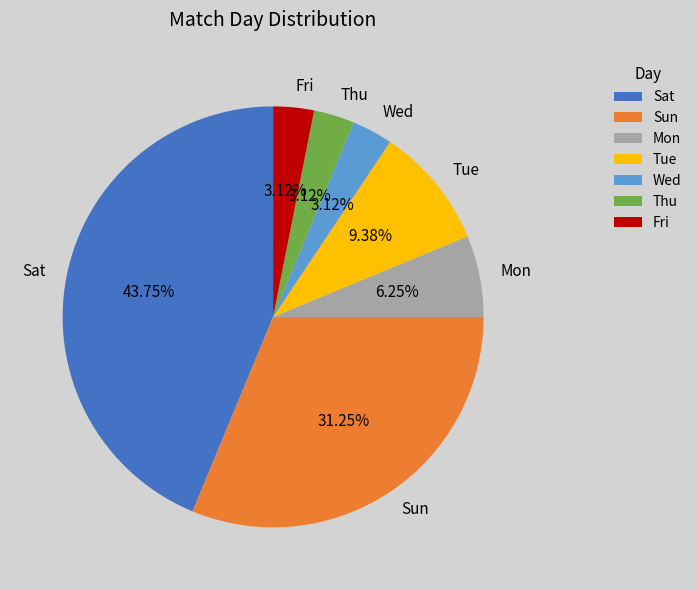

Count the number of slices in the pie.

7